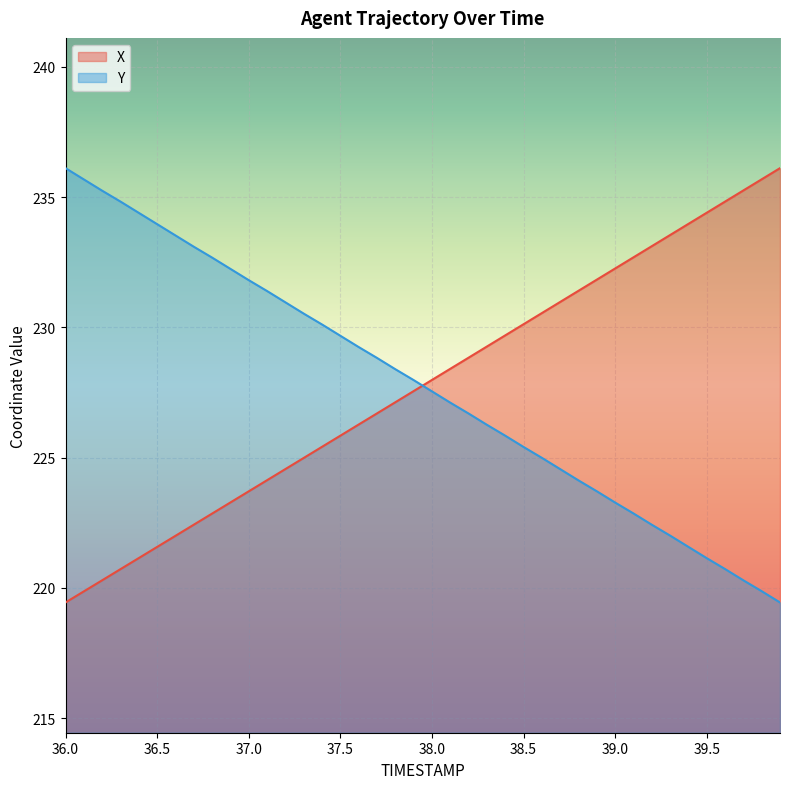

Rank the series at 38.0 from lowest to highest value.

Y, X